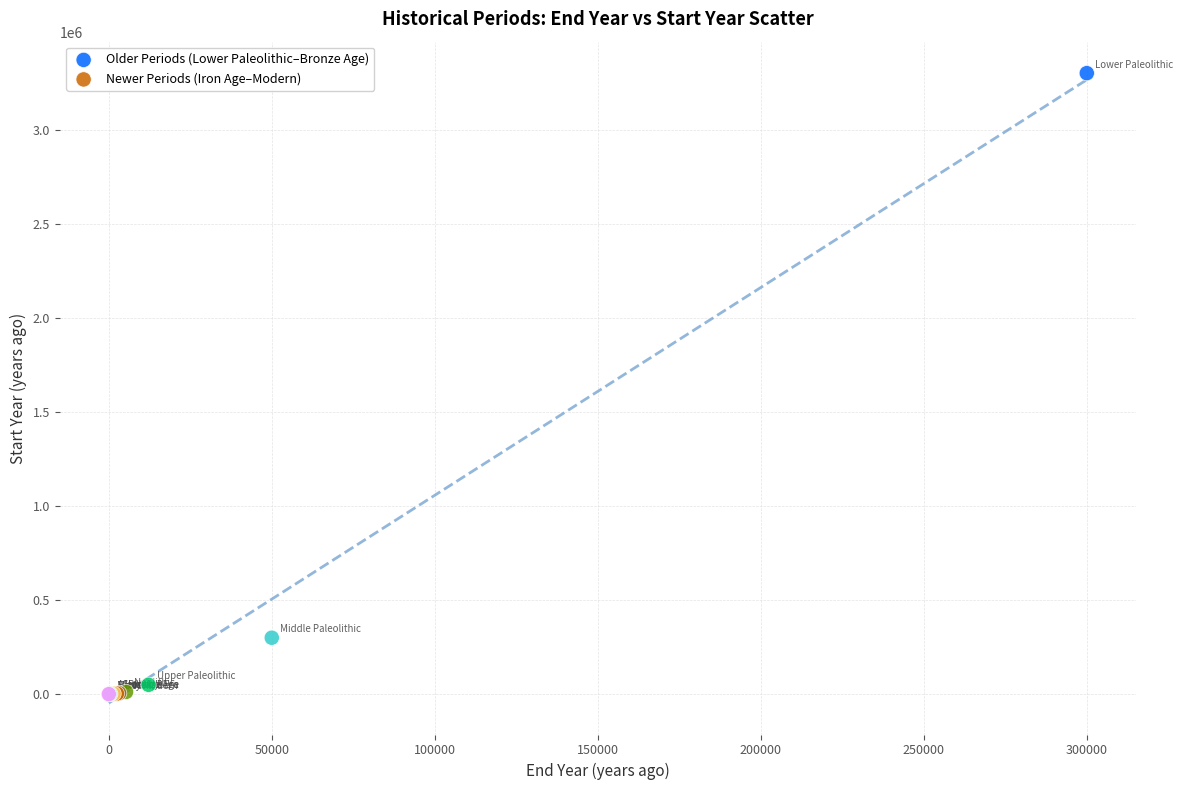

Which series has the widest spread of Y values?

Older Periods (Lower Paleolithic–Bronze Age)